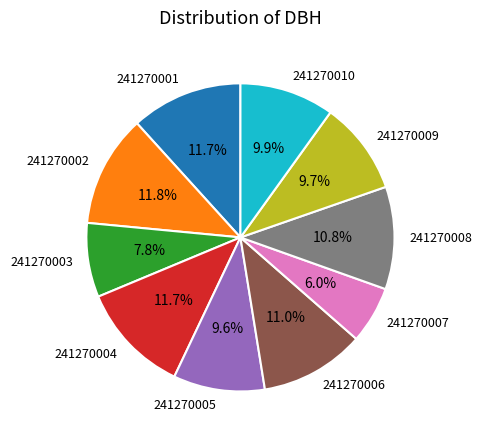

Which category has the smallest portion of the pie?

241270007